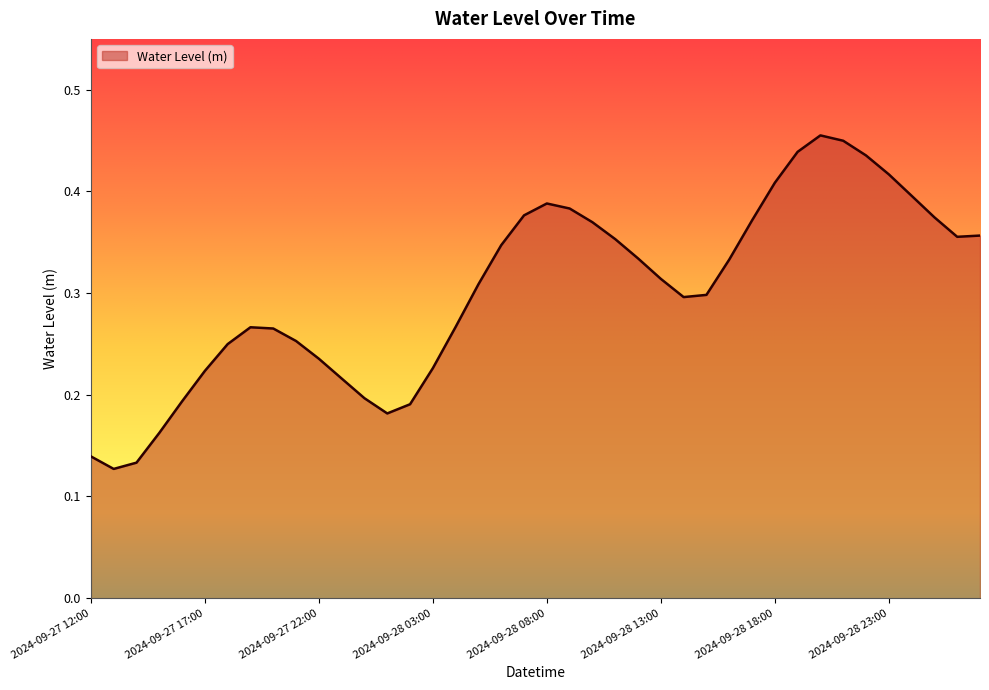

At which category does the data reach its first local peak?

2024-09-27 19:00